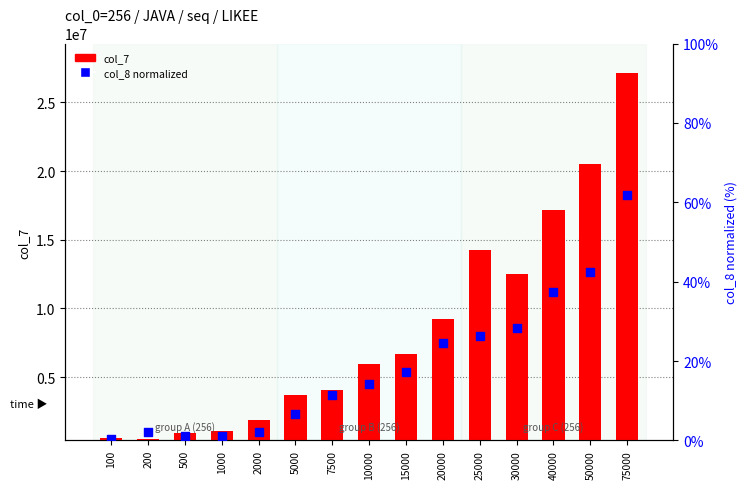

Which series contains the highest Y value?

col_7